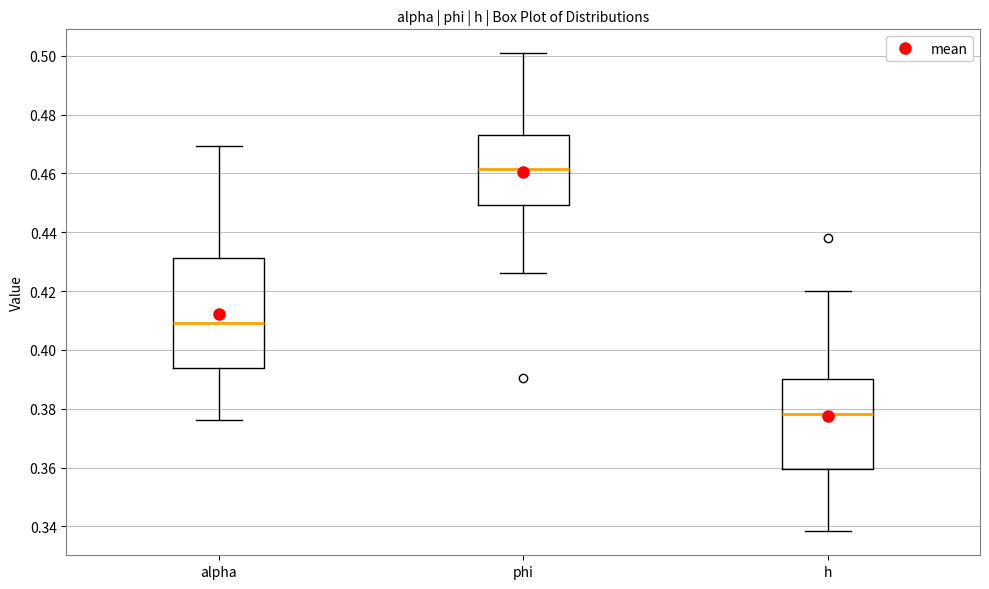

Which box's median line is the lowest?

h